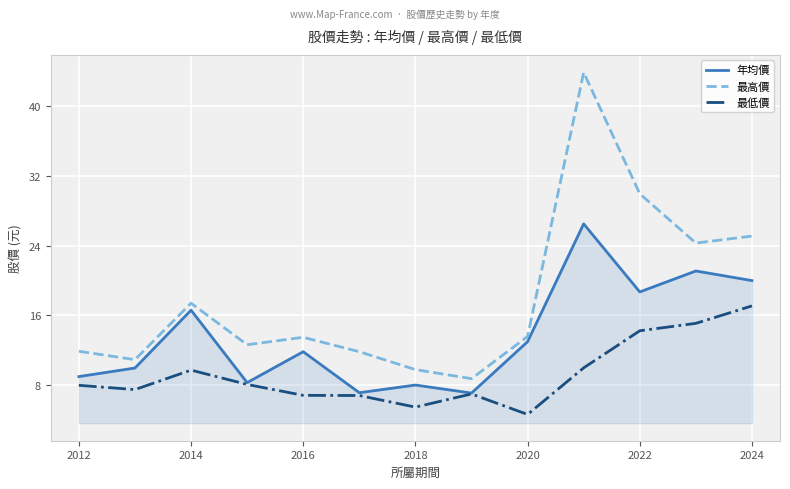

True or false: 最高價 and 最低價 cross at least once.

False